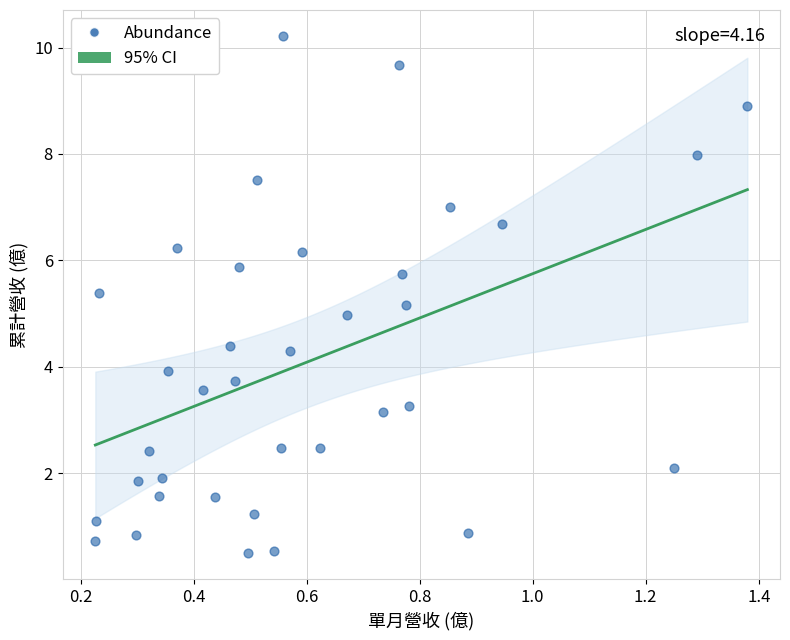

What is the range of Y values (max minus min)?

9.7